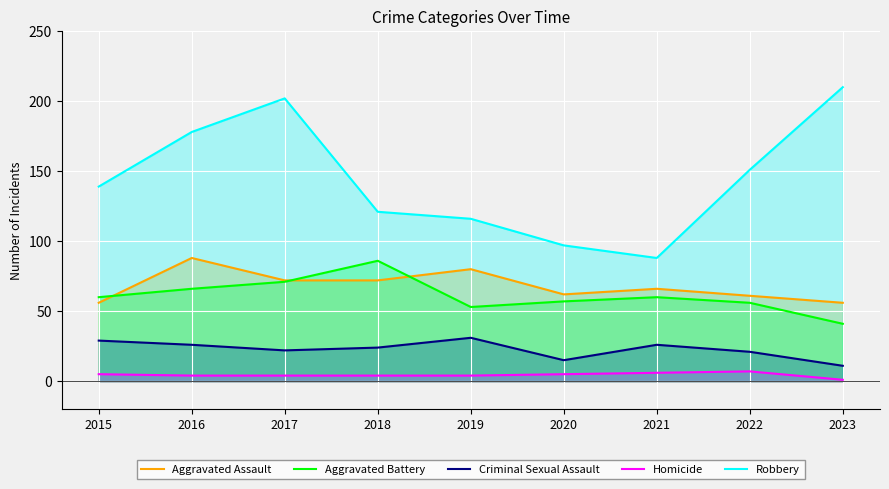

How many values in the Homicide series exceed 4?

4